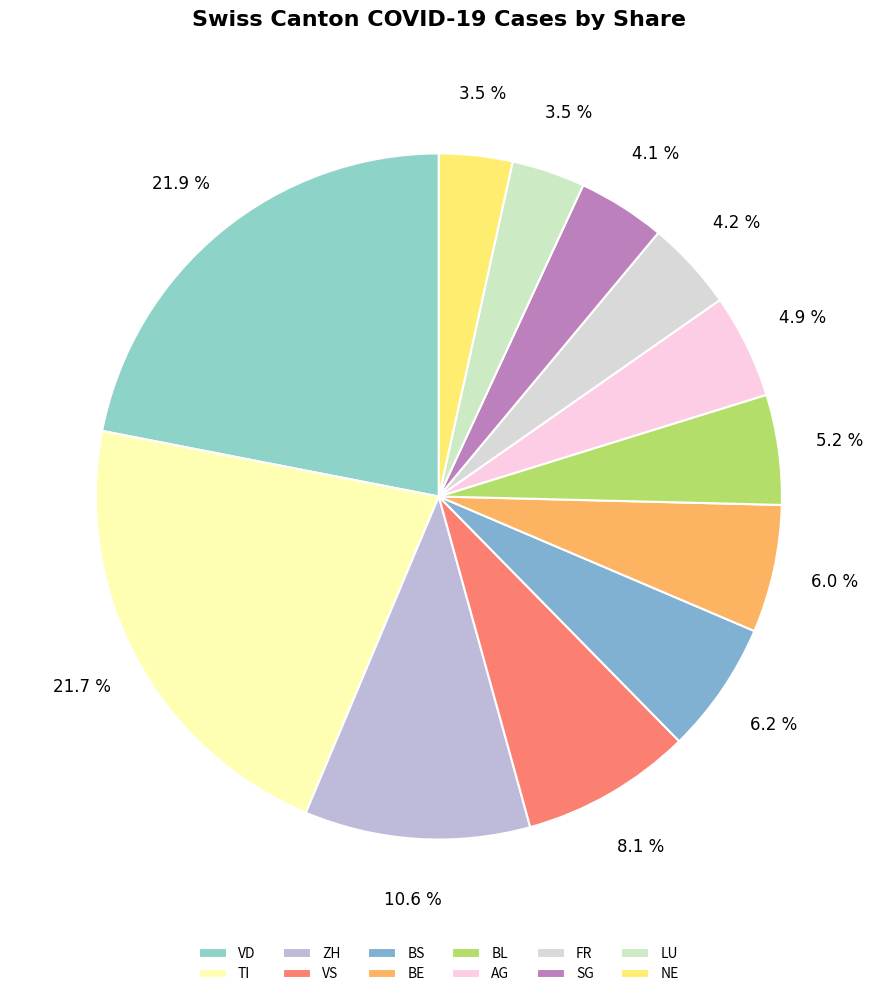

Is there any slice that represents more than half of the pie?

No